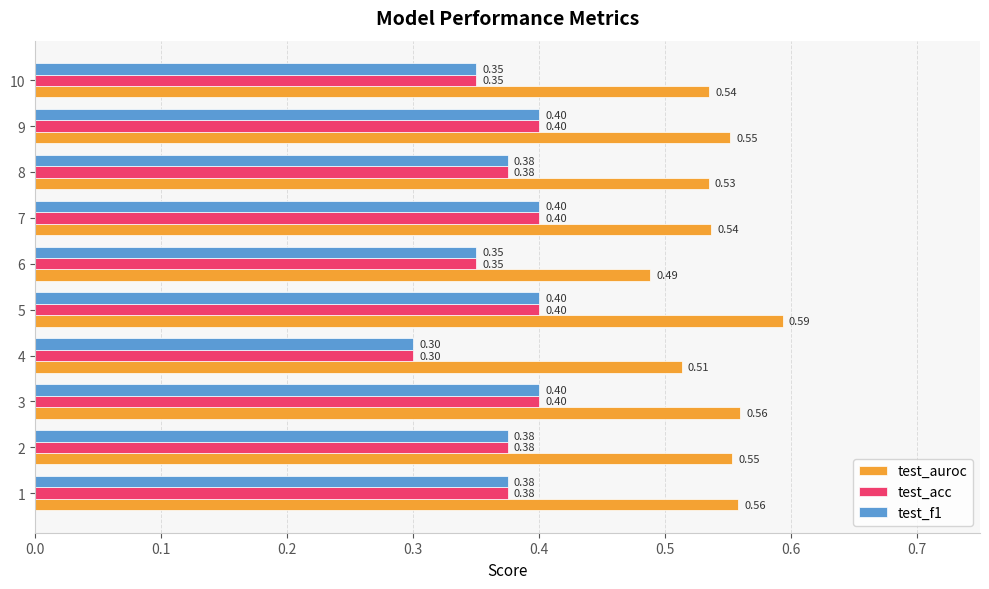

At which category is the sum across all series the highest?

5